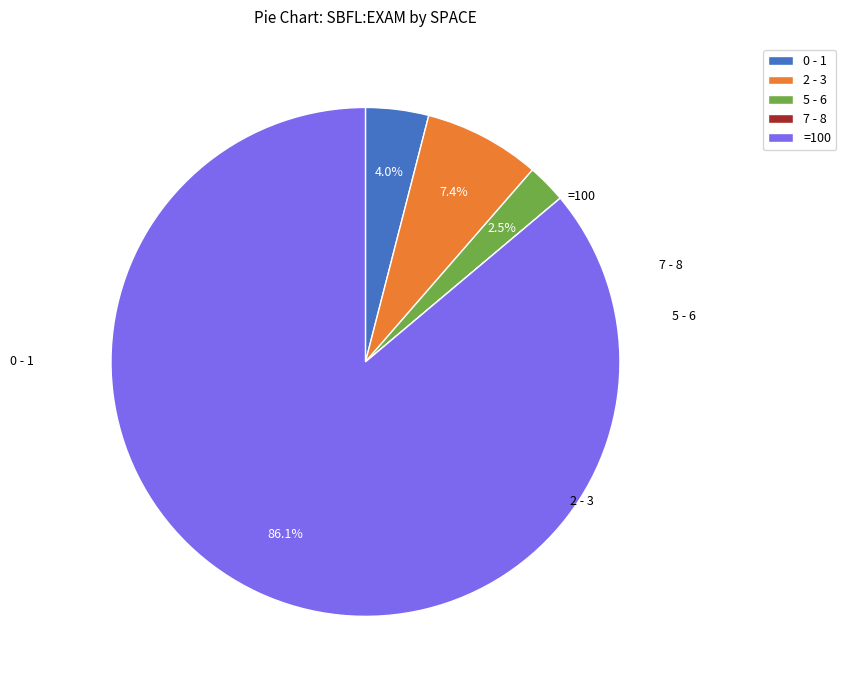

Which slice represents more than half of the pie?

=100